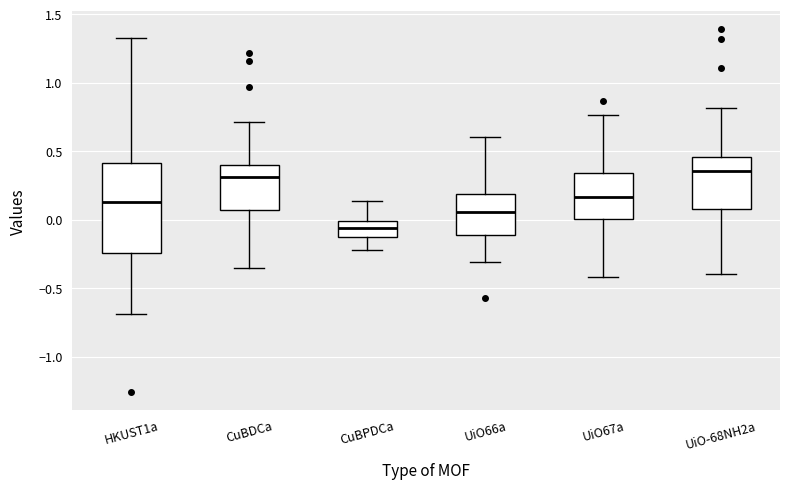

Which box is the tallest, from its lower edge to its upper edge?

HKUST1a